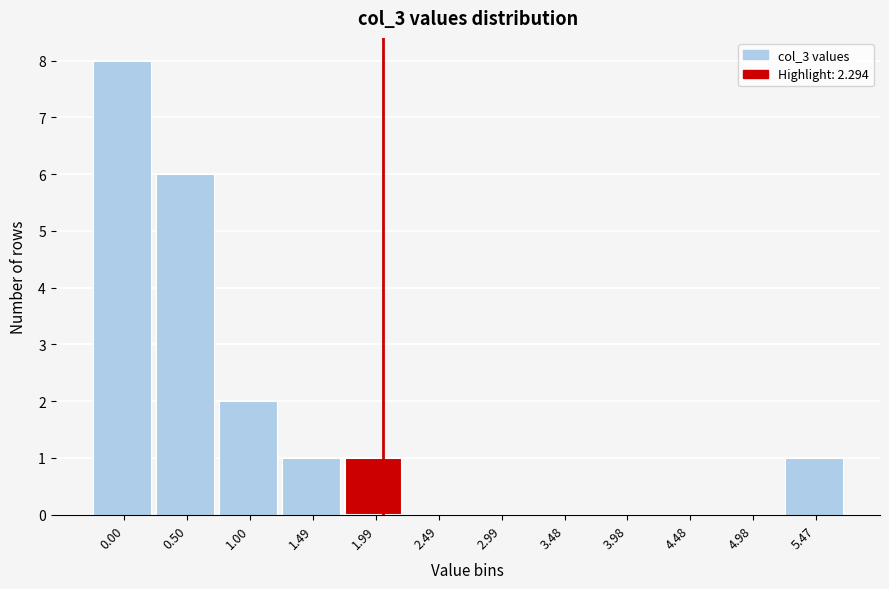

Reading right to left, what are all the values shown in this chart?

5.47=1	4.98=0	4.48=0	3.98=0	3.48=0	2.99=0	2.49=0	1.99=1	1.49=1	1.00=2	0.50=6	0.00=8